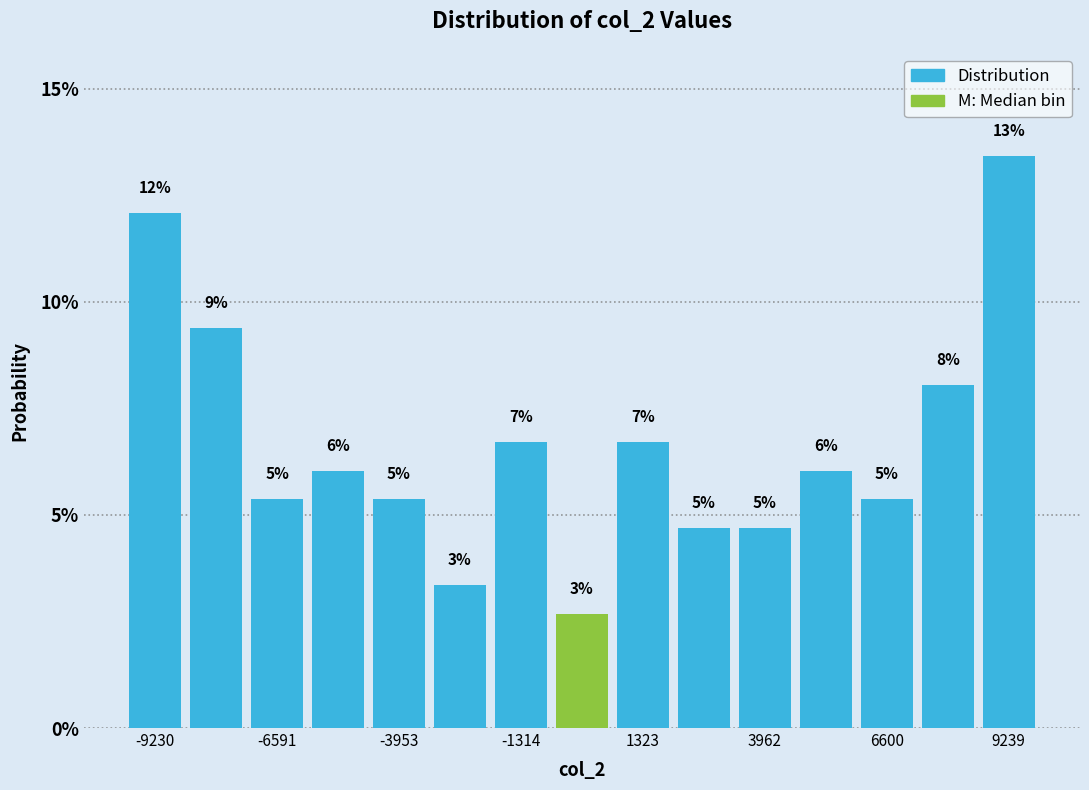

Read against the x-axis, roughly where is the centre of the tallest bar?

9000